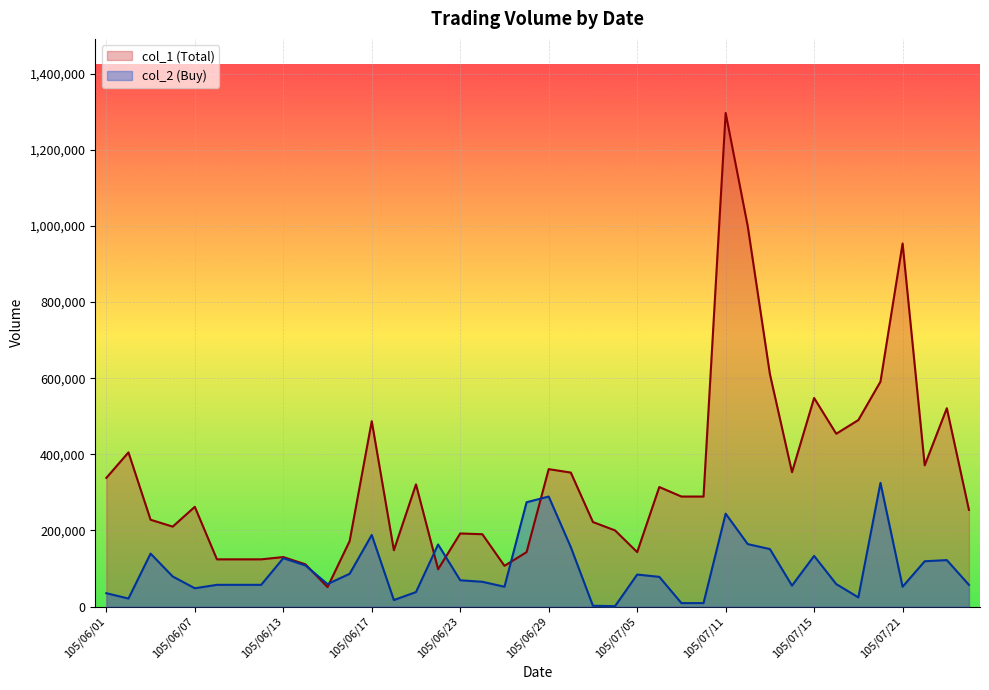

Where do col_2 (Buy) and col_1 (Total) first cross each other?

105/06/14 and 105/06/15